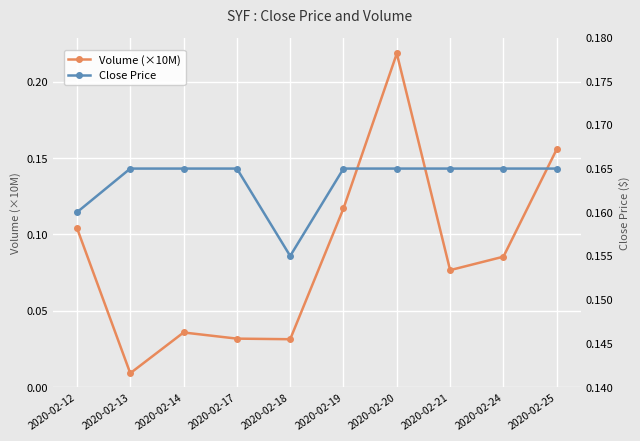

Reading right to left, extract all data points from this chart.

Volume (×10M): 0.2	0.1	0.1	0.2	0.1	0.0	0.0	0.0	0.0	0.1
Close Price: 0.2	0.2	0.2	0.2	0.2	0.2	0.2	0.2	0.2	0.2